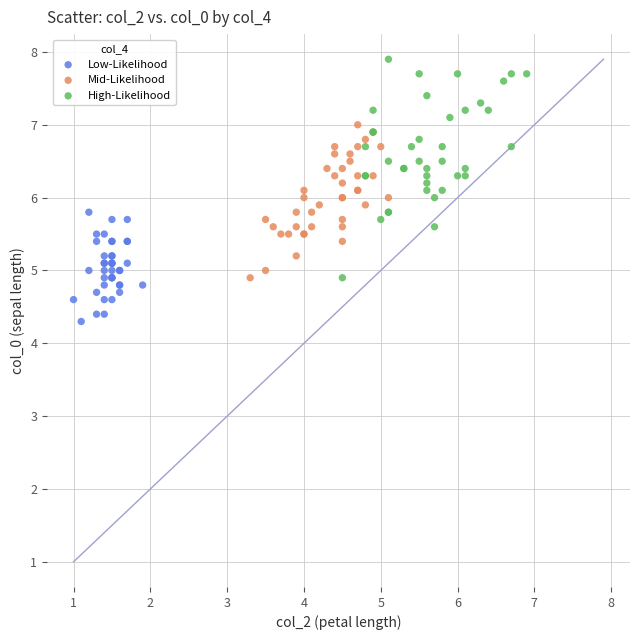

Which series has the largest Y range (max minus min)?

High-Likelihood